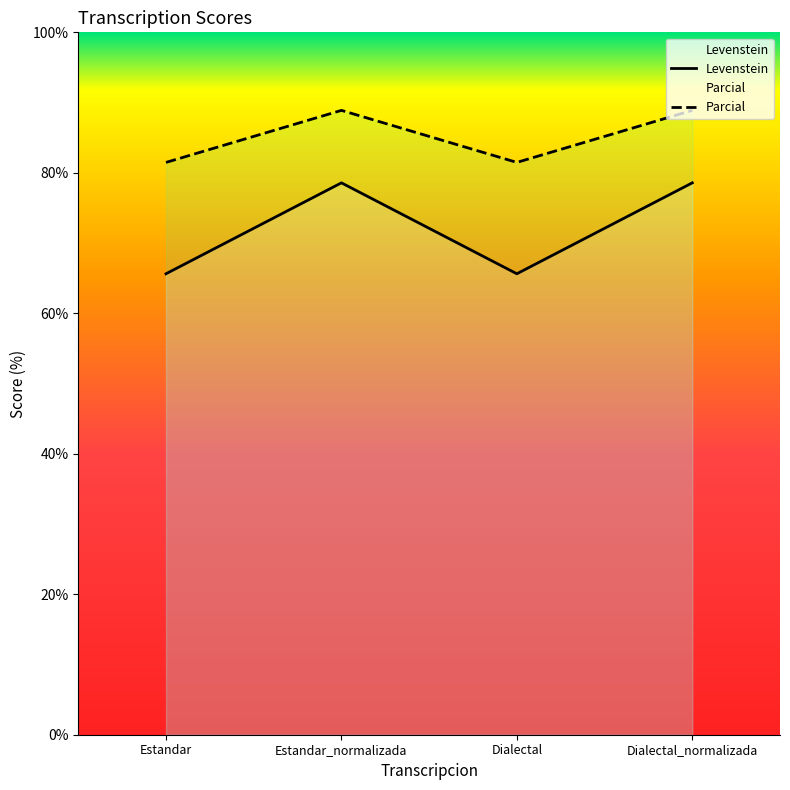

What are all the series names shown in the legend?

Levenstein, Parcial